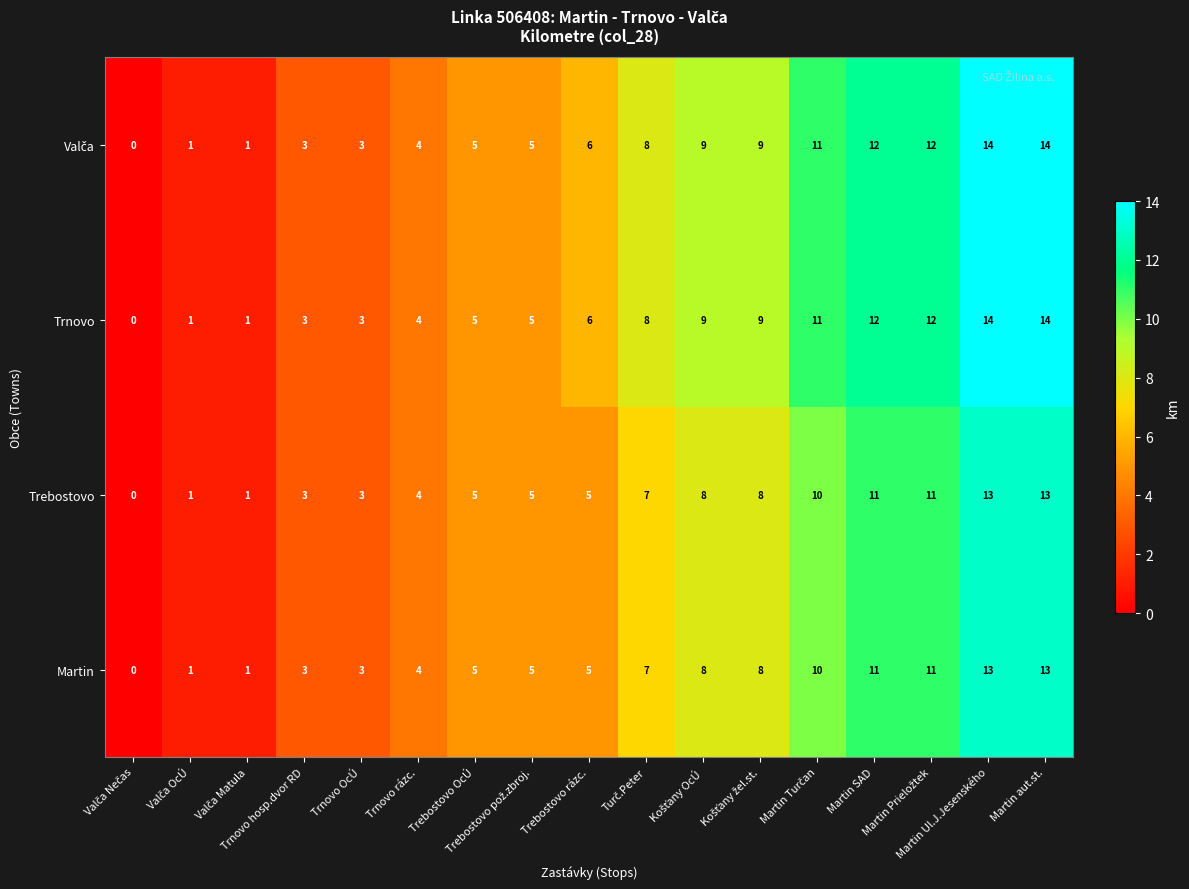

What is the greatest value displayed?

14